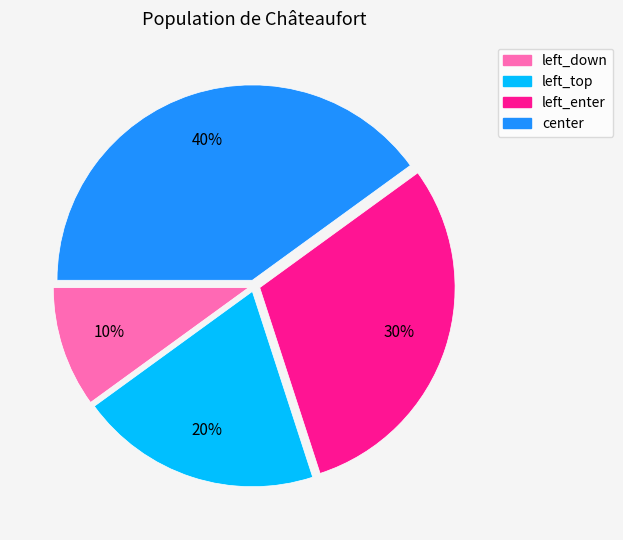

Is there any slice that represents more than half of the pie?

No